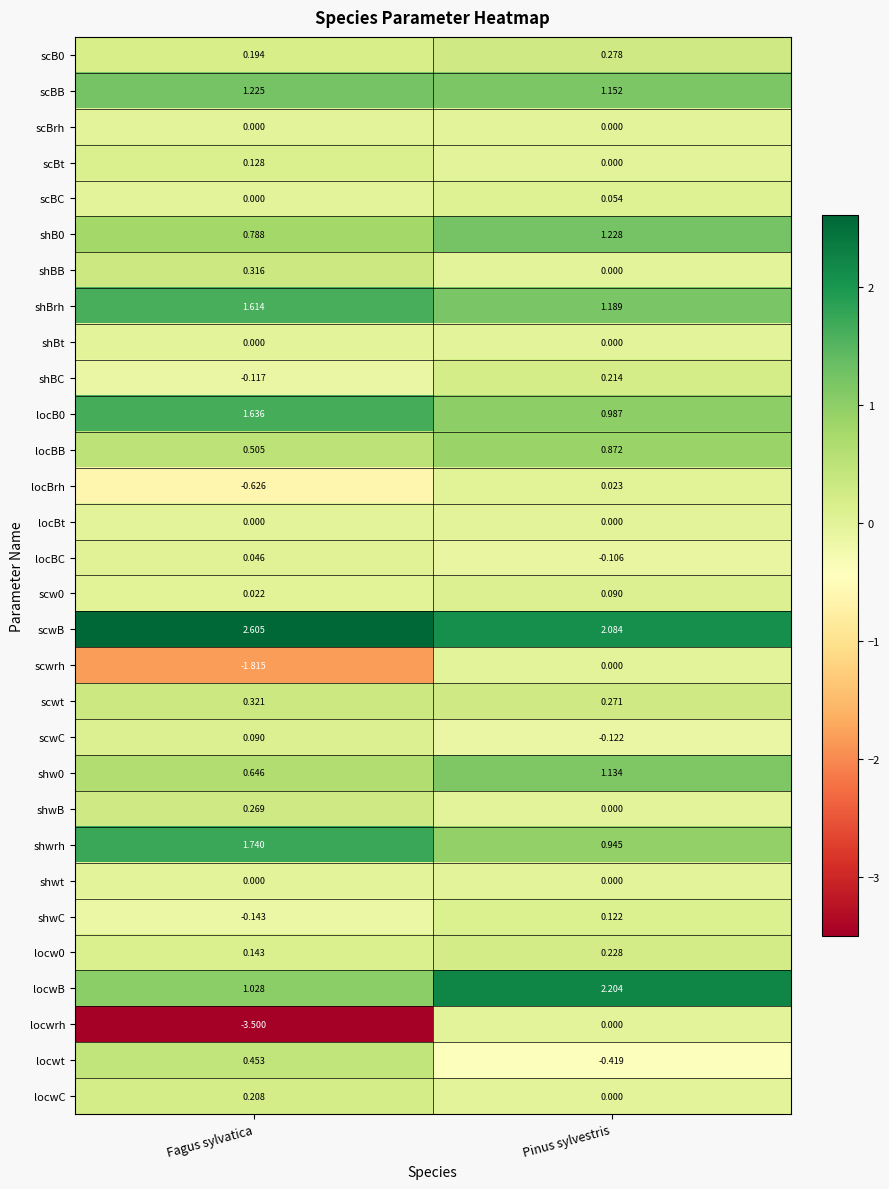

Which series has the widest spread of values?

locwrh